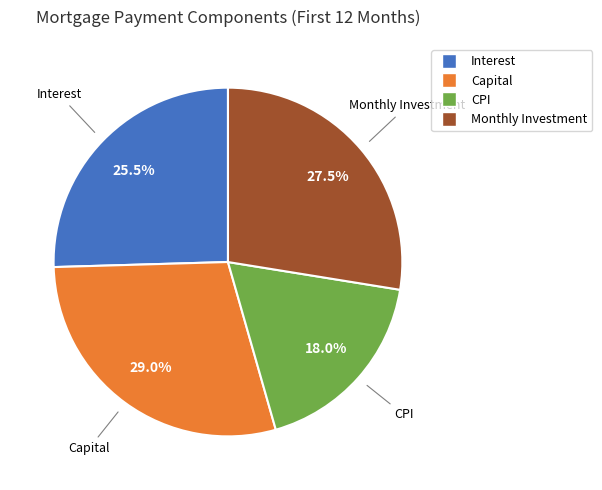

Rank the categories by value from highest to lowest.

Capital, Monthly Investment, Interest, CPI